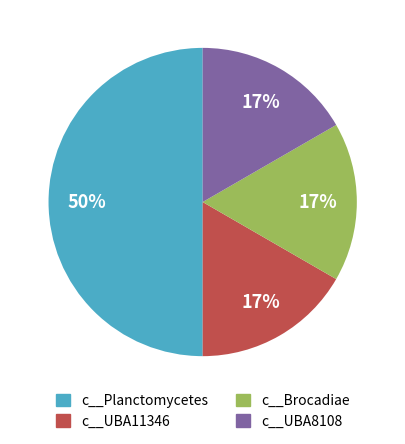

Which slice is the largest?

c__Planctomycetes